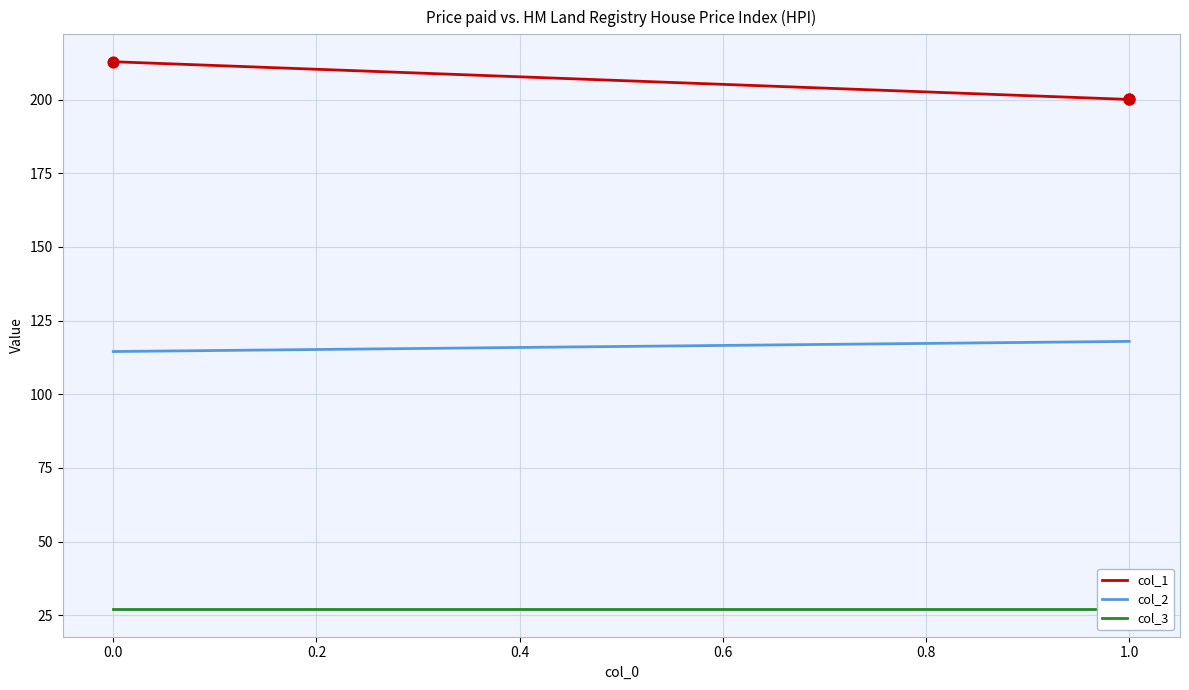

Which series reaches the maximum Y coordinate?

col_1